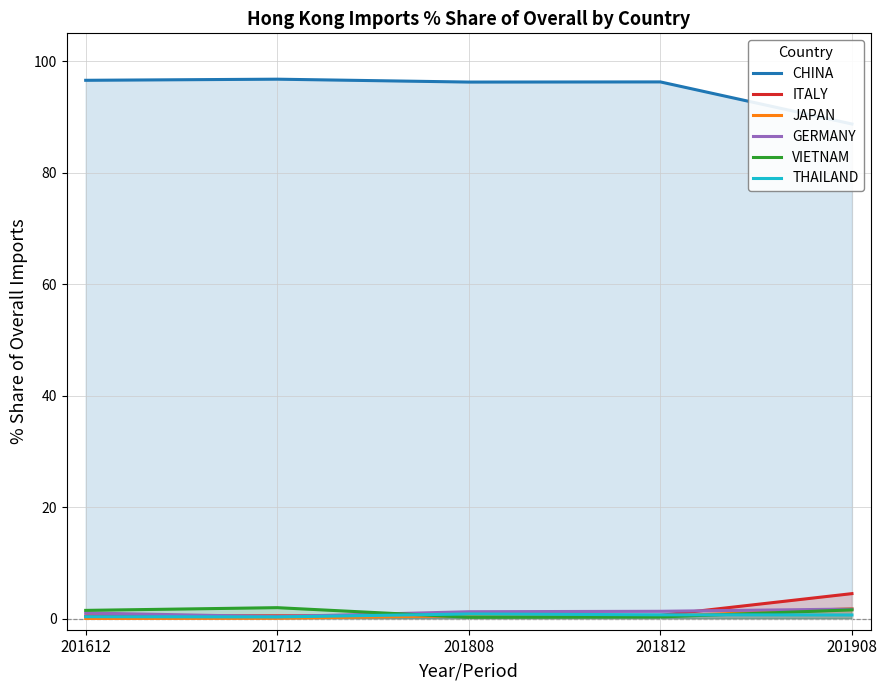

True or false: THAILAND and JAPAN intersect in this chart.

True